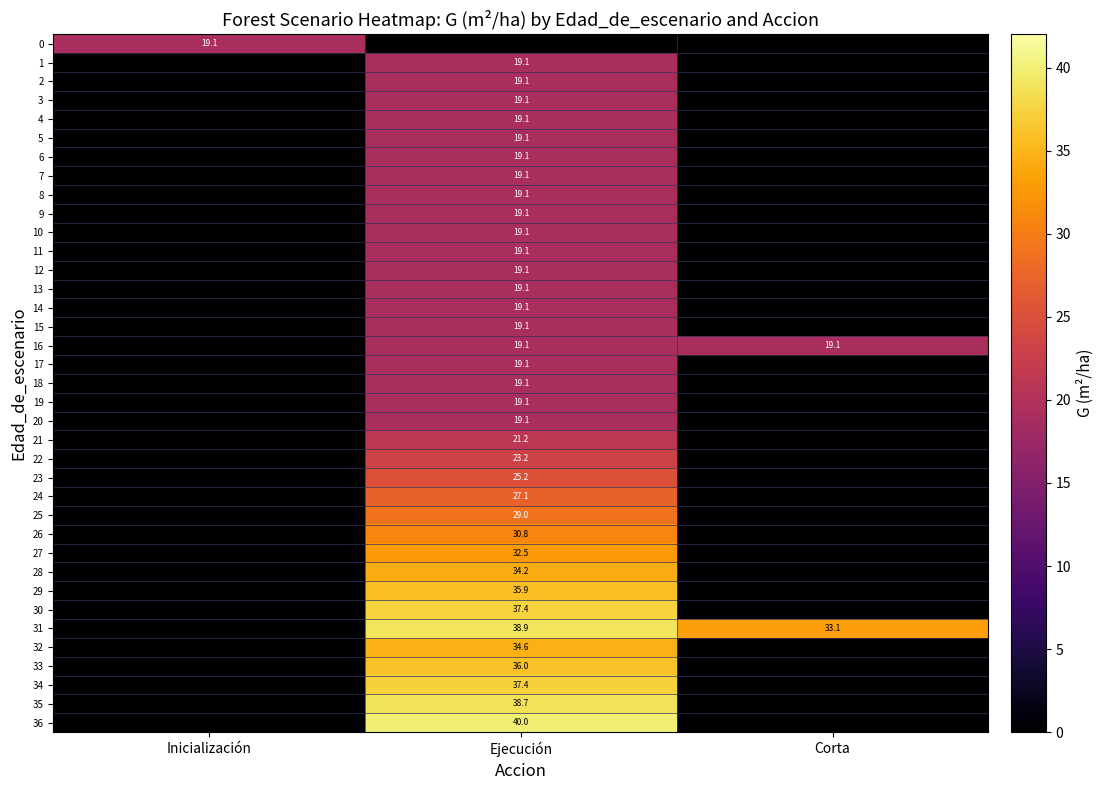

How many data points does each series have?

3